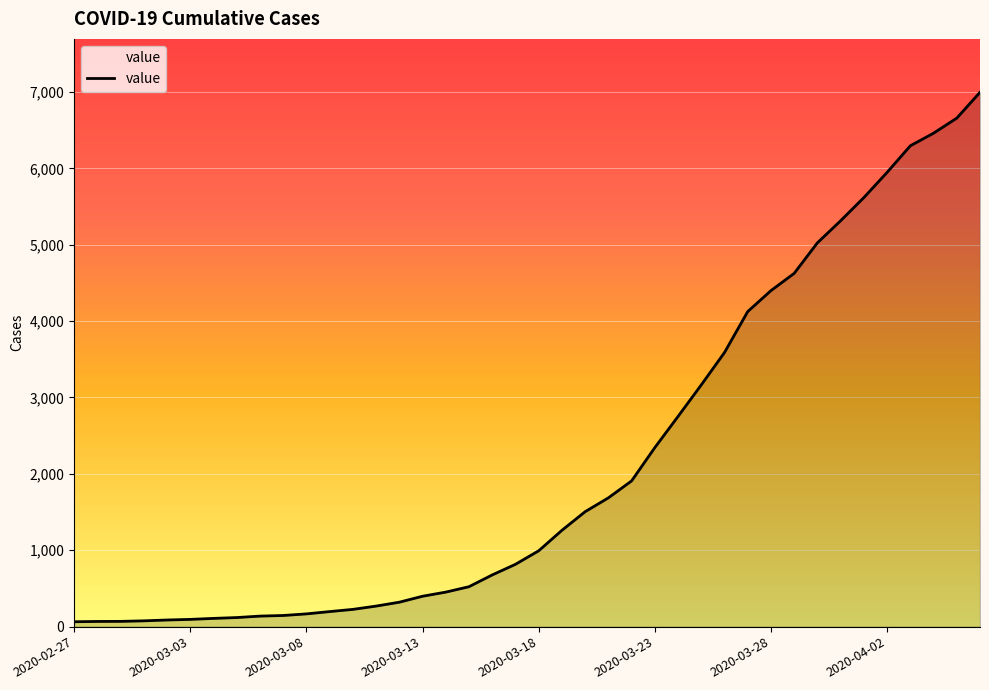

What is the greatest value displayed?

6995